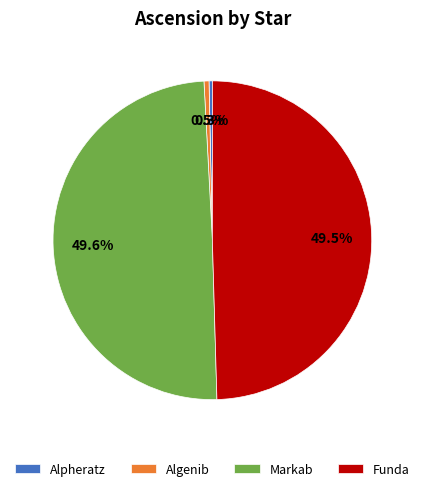

What is the ratio of the value at Alpheratz to the value at Algenib?

0.7